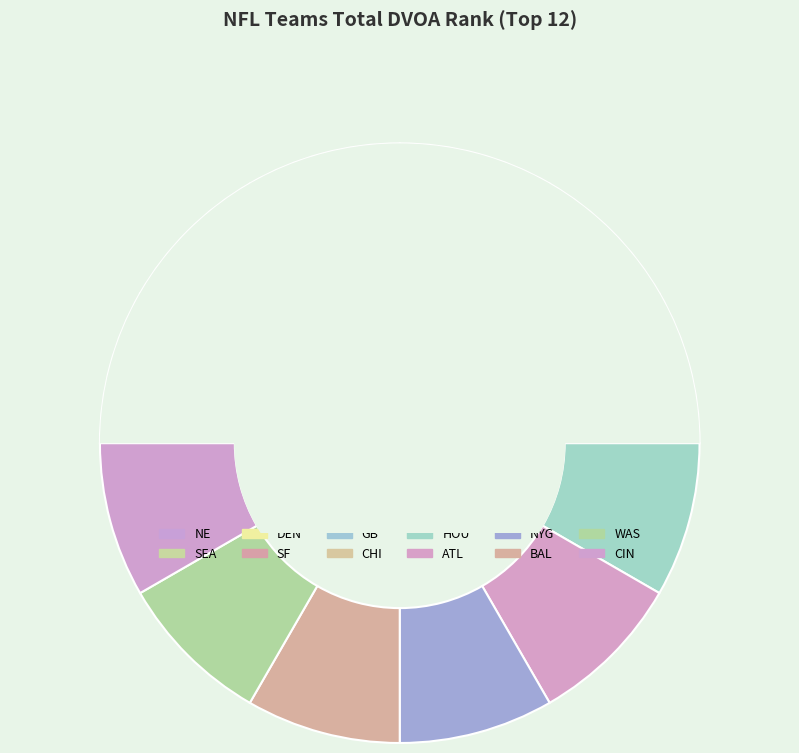

To the nearest percent, what percentage of the pie is DEN?

4%